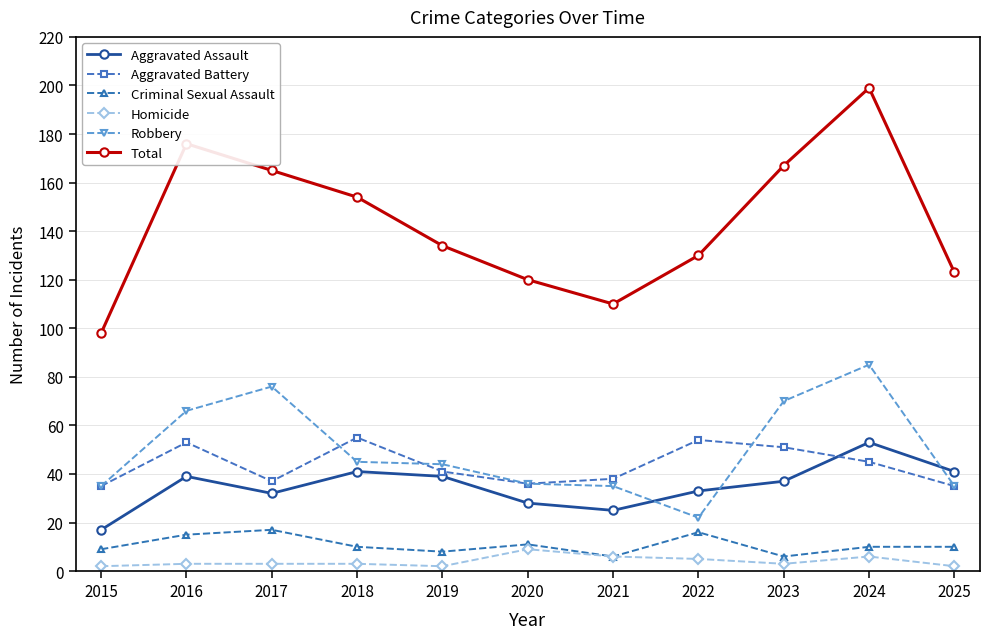

True or false: Robbery has more than 1 points higher than both neighbors.

True